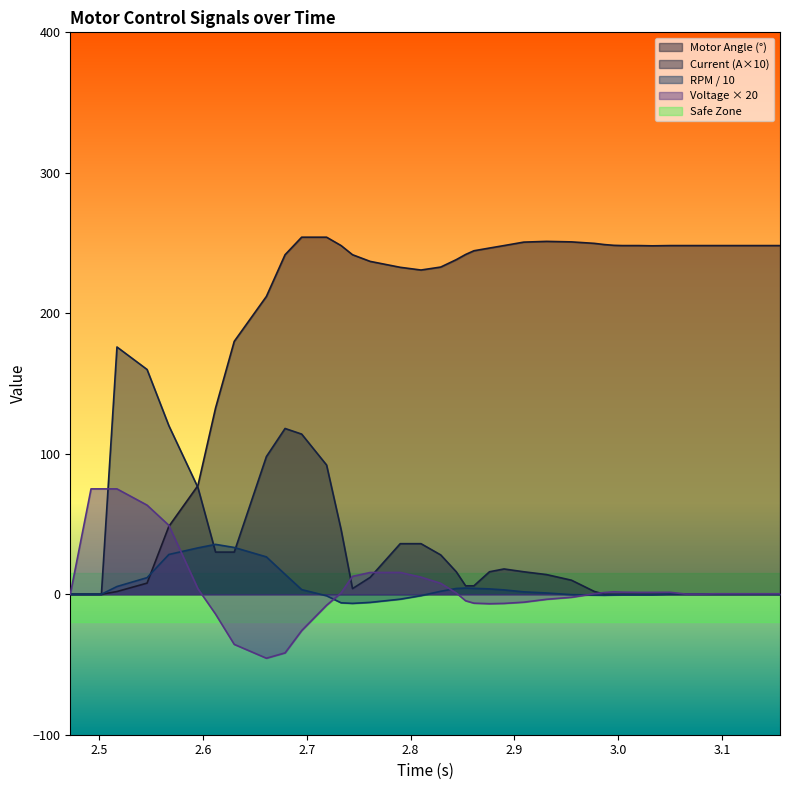

Reading right to left, what are all the values shown in this chart?

motor_angle: 248.2	248.2	248.2	248.2	248.2	248.2	248.2	248.0	248.2	248.2	248.4	248.9	249.8	250.8	251.2	250.7	248.2	246.4	244.5	241.9	238.2	232.9	230.8	232.7	236.9	241.7	248.2	254.2	254.2	241.7	212.0	180.0	132.5	77.3	48.3	7.9	1.9	0.0	0.0	0.0
current: 0.0	0.0	0.0	0.0	0.0	0.0	0.0	0.0	0.0	0.0	0.0	0.0	2.0	10.0	14.0	16.0	18.0	16.0	6.0	6.0	16.0	28.0	36.0	36.0	12.0	4.0	46.0	92.0	114.0	118.0	98.0	30.0	30.0	76.0	120.0	160.0	176.0	0.0	0.0	0.0
rpm: 0.0	0.1	0.1	0.1	0.1	0.2	0.2	-0.4	-0.4	-0.4	-0.5	-0.7	-0.6	-0.3	0.9	1.7	3.1	3.8	4.2	4.4	4.1	2.1	-1.0	-3.5	-5.8	-6.5	-6.1	-1.1	3.3	14.2	26.6	33.3	35.5	33.0	28.3	11.8	5.5	0.0	0.0	0.0
voltage: 0.3	0.3	0.3	0.3	0.1	0.1	1.4	1.3	1.3	1.5	1.7	1.3	0.4	-2.2	-3.6	-5.7	-6.5	-6.7	-6.4	-4.6	0.9	7.8	12.2	15.5	15.5	12.7	0.9	-7.8	-25.9	-41.7	-45.5	-35.7	-14.1	4.0	49.1	63.4	75.0	75.0	75.0	0.0